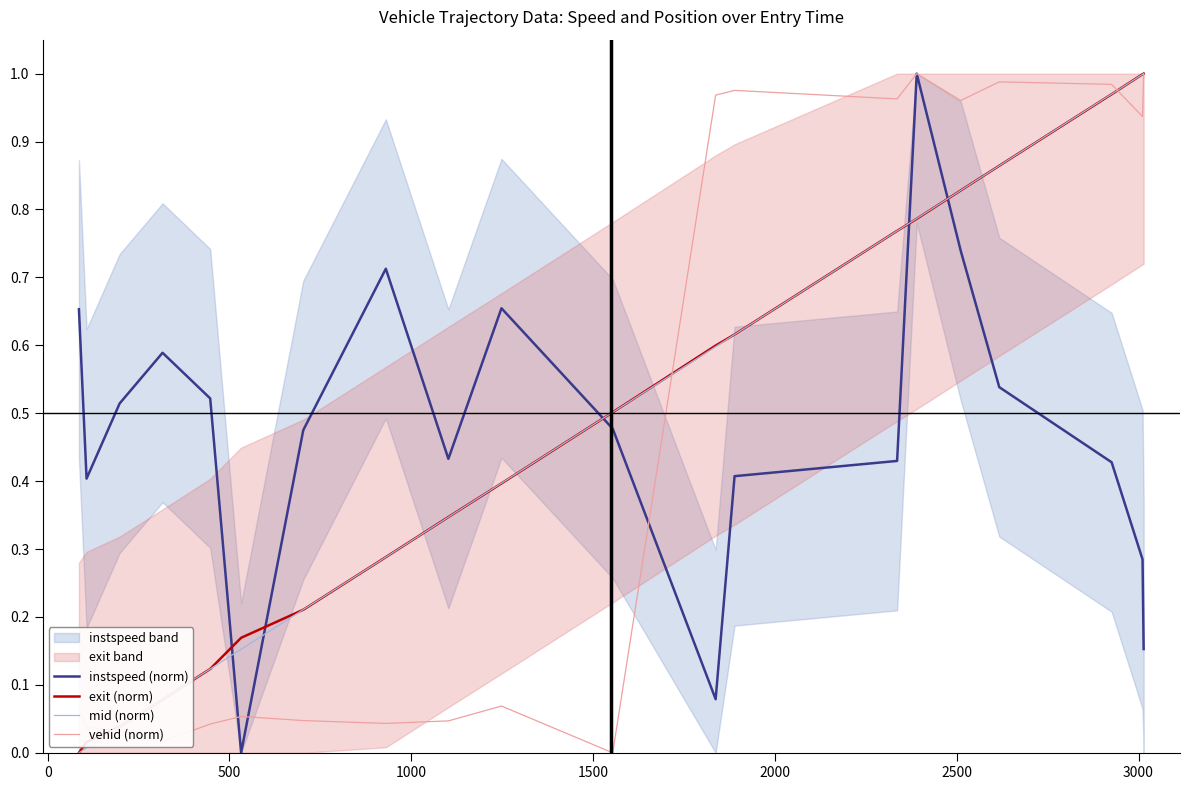

Which series ends up on top after the final intersection of exit (norm) and instspeed (norm)?

exit (norm)